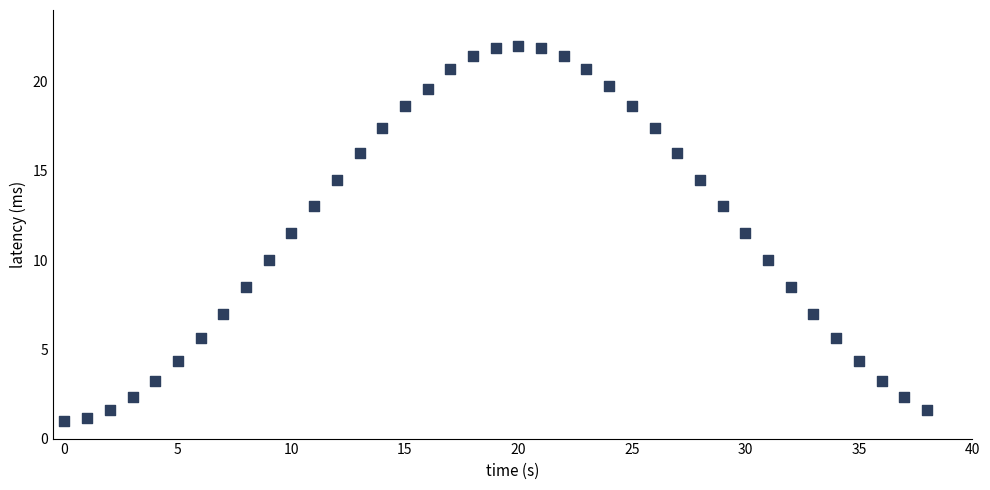

What is the range of Y values (max minus min)?

21.0